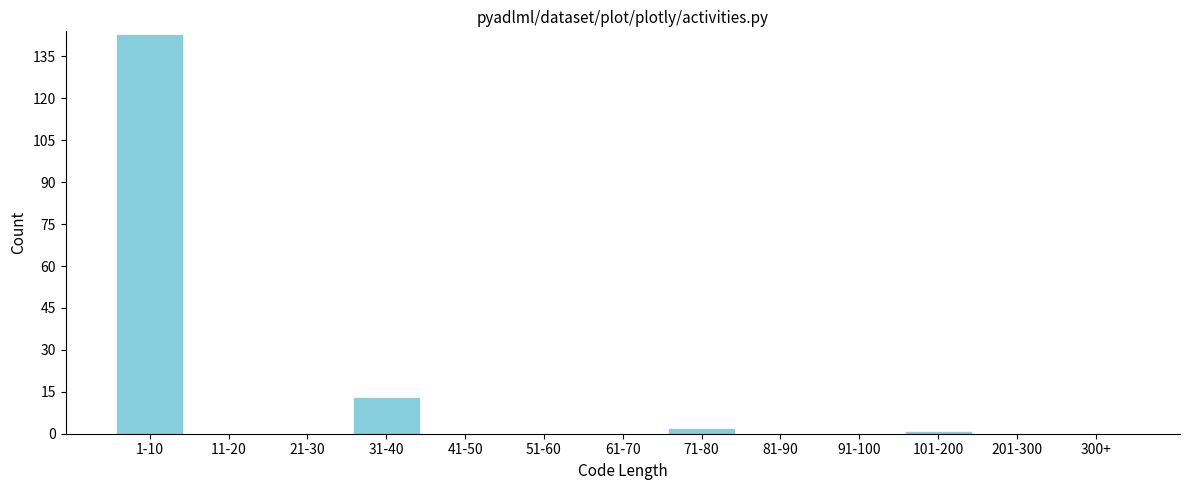

Reading left to right, extract all data points from this chart.

1-10=143	11-20=0	21-30=0	31-40=13	41-50=0	51-60=0	61-70=0	71-80=2	81-90=0	91-100=0	101-200=1	201-300=0	300+=0